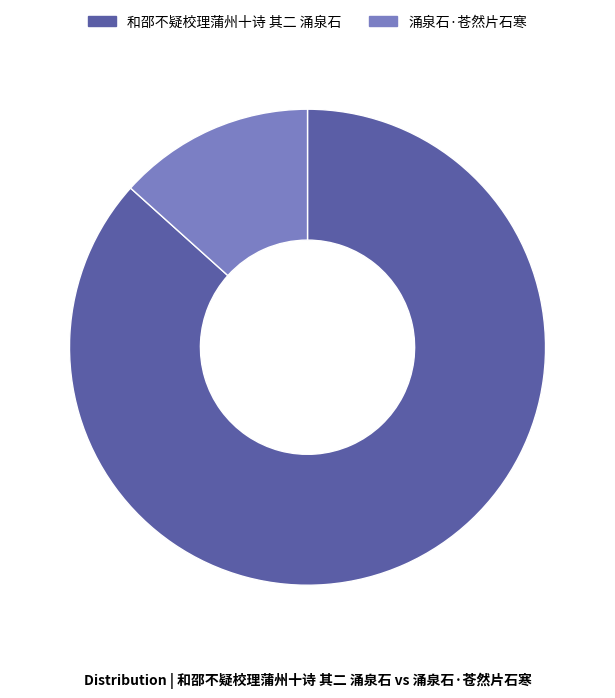

Is it true that 和邵不疑校理蒲州十诗 其二 涌泉石 is 94% of the pie?

False